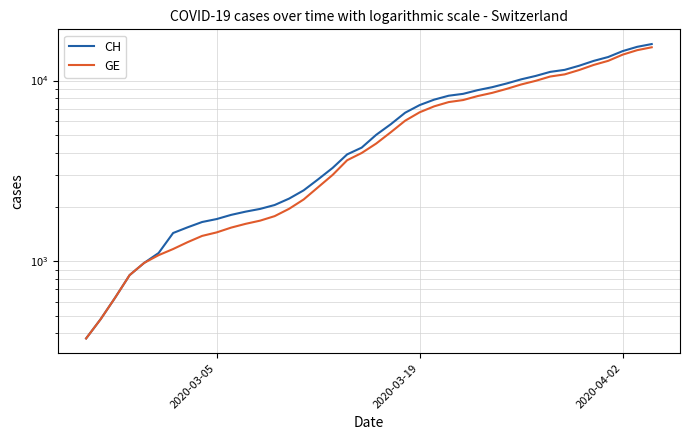

What is the total value across all series at 2020-04-02?

28480